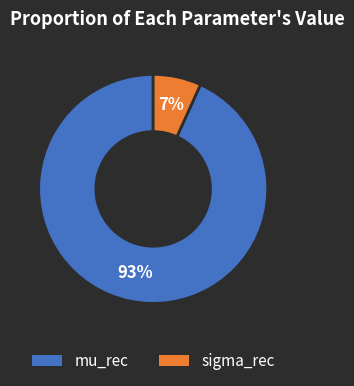

Which category has the biggest portion of the pie?

mu_rec